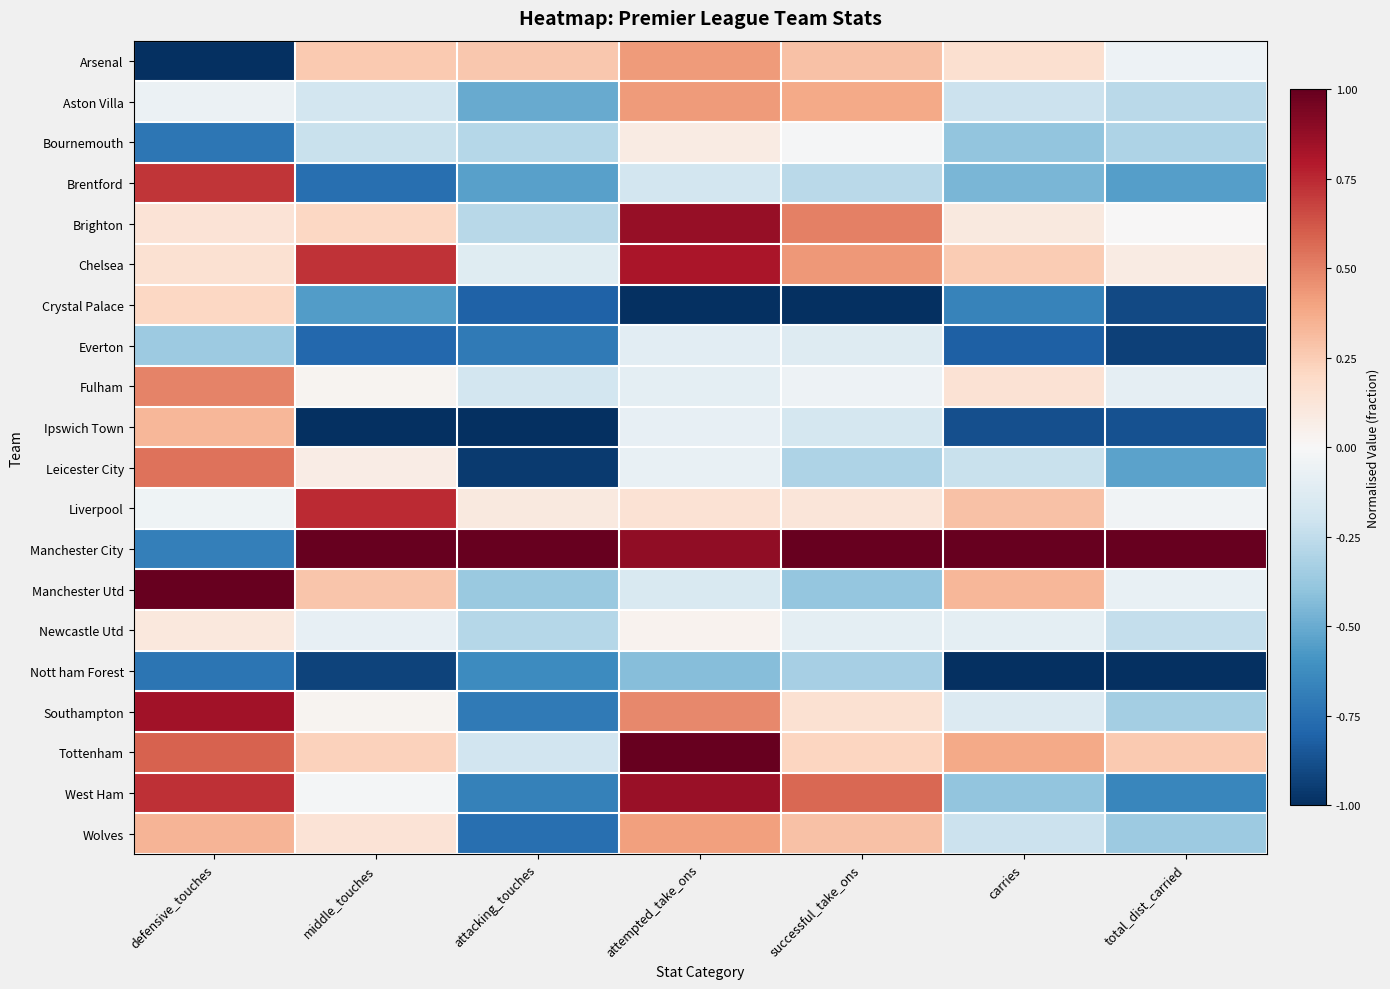

Reading right to left, what are all the values shown in this chart?

Arsenal: total_dist_carried=-0.0	carries=0.2	successful_take_ons=0.3	attempted_take_ons=0.4	attacking_touches=0.3	middle_touches=0.3	defensive_touches=-1.0
Aston Villa: total_dist_carried=-0.3	carries=-0.2	successful_take_ons=0.4	attempted_take_ons=0.4	attacking_touches=-0.5	middle_touches=-0.2	defensive_touches=-0.1
Bournemouth: total_dist_carried=-0.3	carries=-0.4	successful_take_ons=-0.0	attempted_take_ons=0.1	attacking_touches=-0.3	middle_touches=-0.2	defensive_touches=-0.7
Brentford: total_dist_carried=-0.6	carries=-0.5	successful_take_ons=-0.3	attempted_take_ons=-0.2	attacking_touches=-0.5	middle_touches=-0.8	defensive_touches=0.7
Brighton: total_dist_carried=0.0	carries=0.1	successful_take_ons=0.5	attempted_take_ons=0.9	attacking_touches=-0.3	middle_touches=0.2	defensive_touches=0.1
Chelsea: total_dist_carried=0.1	carries=0.3	successful_take_ons=0.4	attempted_take_ons=0.8	attacking_touches=-0.1	middle_touches=0.7	defensive_touches=0.2
Crystal Palace: total_dist_carried=-0.9	carries=-0.7	successful_take_ons=-1.0	attempted_take_ons=-1.0	attacking_touches=-0.8	middle_touches=-0.6	defensive_touches=0.2
Everton: total_dist_carried=-0.9	carries=-0.8	successful_take_ons=-0.1	attempted_take_ons=-0.1	attacking_touches=-0.7	middle_touches=-0.8	defensive_touches=-0.4
Fulham: total_dist_carried=-0.1	carries=0.1	successful_take_ons=-0.0	attempted_take_ons=-0.1	attacking_touches=-0.2	middle_touches=0.0	defensive_touches=0.5
Ipswich Town: total_dist_carried=-0.9	carries=-0.9	successful_take_ons=-0.2	attempted_take_ons=-0.1	attacking_touches=-1.0	middle_touches=-1.0	defensive_touches=0.3
Leicester City: total_dist_carried=-0.5	carries=-0.2	successful_take_ons=-0.3	attempted_take_ons=-0.1	attacking_touches=-1.0	middle_touches=0.1	defensive_touches=0.5
Liverpool: total_dist_carried=-0.0	carries=0.3	successful_take_ons=0.1	attempted_take_ons=0.1	attacking_touches=0.1	middle_touches=0.7	defensive_touches=-0.0
Manchester City: total_dist_carried=1.0	carries=1.0	successful_take_ons=1.0	attempted_take_ons=0.9	attacking_touches=1.0	middle_touches=1.0	defensive_touches=-0.7
Manchester Utd: total_dist_carried=-0.1	carries=0.3	successful_take_ons=-0.4	attempted_take_ons=-0.2	attacking_touches=-0.4	middle_touches=0.3	defensive_touches=1.0
Newcastle Utd: total_dist_carried=-0.2	carries=-0.1	successful_take_ons=-0.1	attempted_take_ons=0.0	attacking_touches=-0.3	middle_touches=-0.1	defensive_touches=0.1
Nott ham Forest: total_dist_carried=-1.0	carries=-1.0	successful_take_ons=-0.3	attempted_take_ons=-0.4	attacking_touches=-0.6	middle_touches=-0.9	defensive_touches=-0.7
Southampton: total_dist_carried=-0.3	carries=-0.1	successful_take_ons=0.2	attempted_take_ons=0.5	attacking_touches=-0.7	middle_touches=0.0	defensive_touches=0.8
Tottenham: total_dist_carried=0.3	carries=0.4	successful_take_ons=0.2	attempted_take_ons=1.0	attacking_touches=-0.2	middle_touches=0.2	defensive_touches=0.6
West Ham: total_dist_carried=-0.7	carries=-0.4	successful_take_ons=0.6	attempted_take_ons=0.9	attacking_touches=-0.7	middle_touches=-0.0	defensive_touches=0.7
Wolves: total_dist_carried=-0.4	carries=-0.2	successful_take_ons=0.3	attempted_take_ons=0.4	attacking_touches=-0.8	middle_touches=0.1	defensive_touches=0.3